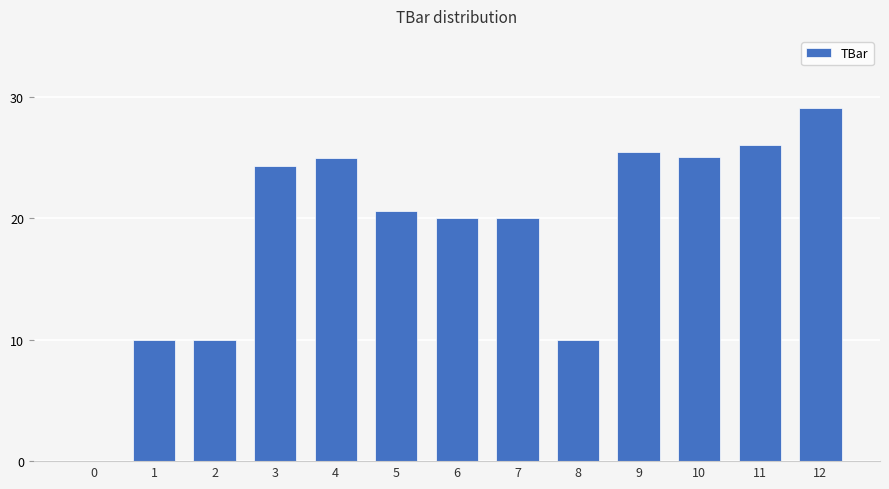

What is the sum of the values at 8 and 9?

35.4